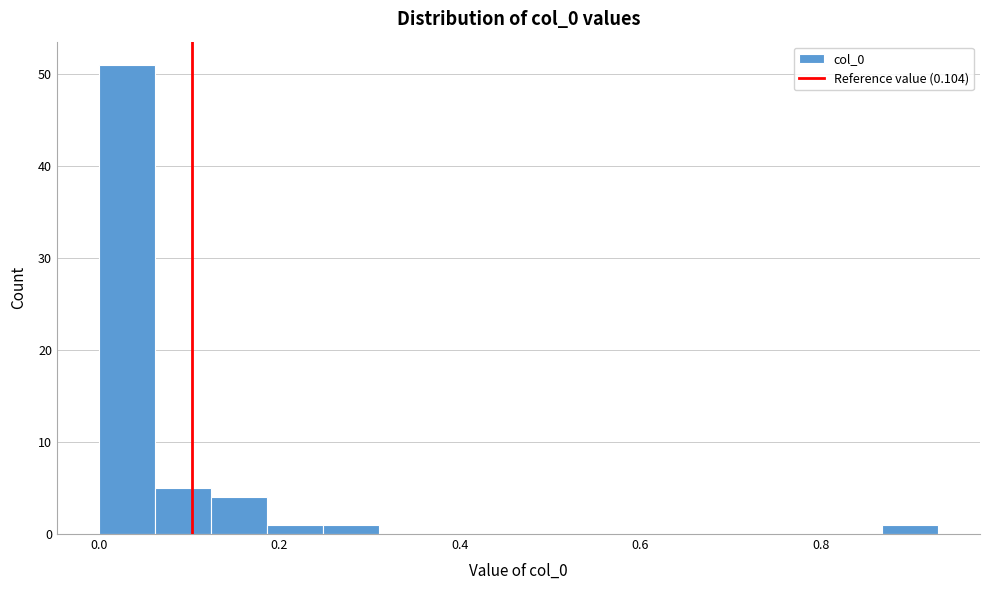

Read against the x-axis, roughly where is the centre of the tallest bar?

0.04